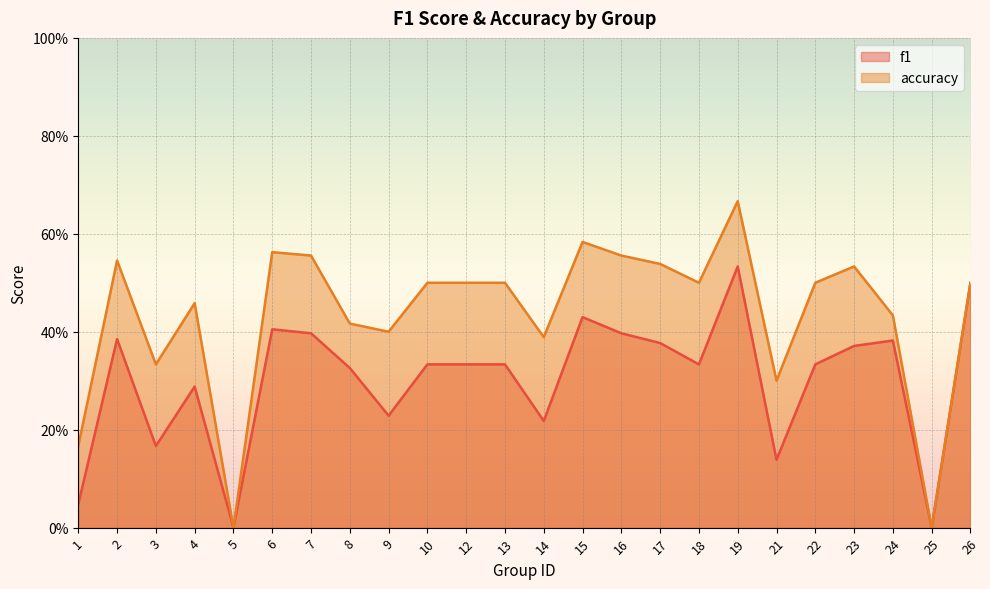

What are all the series names shown in the legend?

f1, accuracy